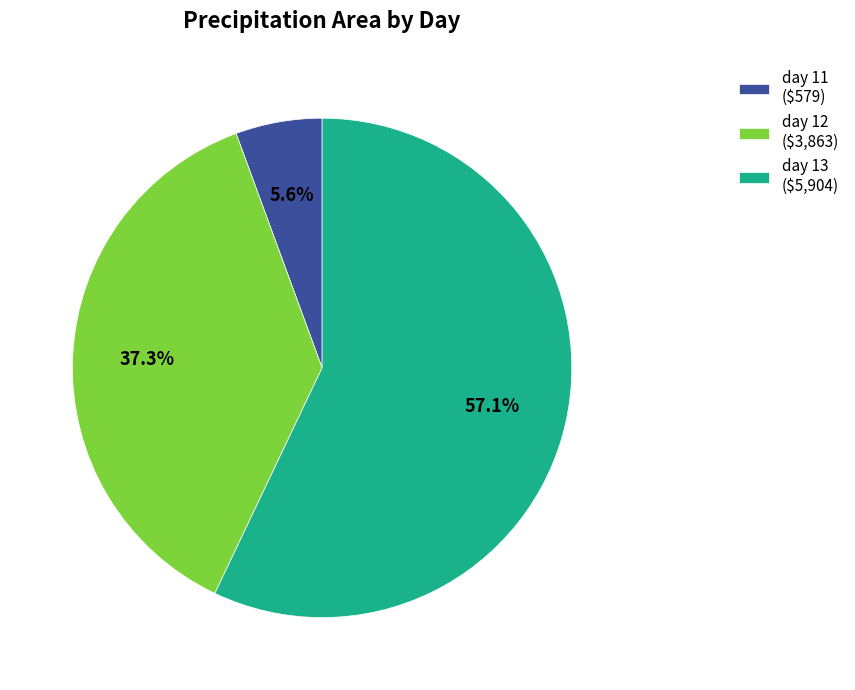

Which category has the biggest portion of the pie?

day 13 ($5,904)